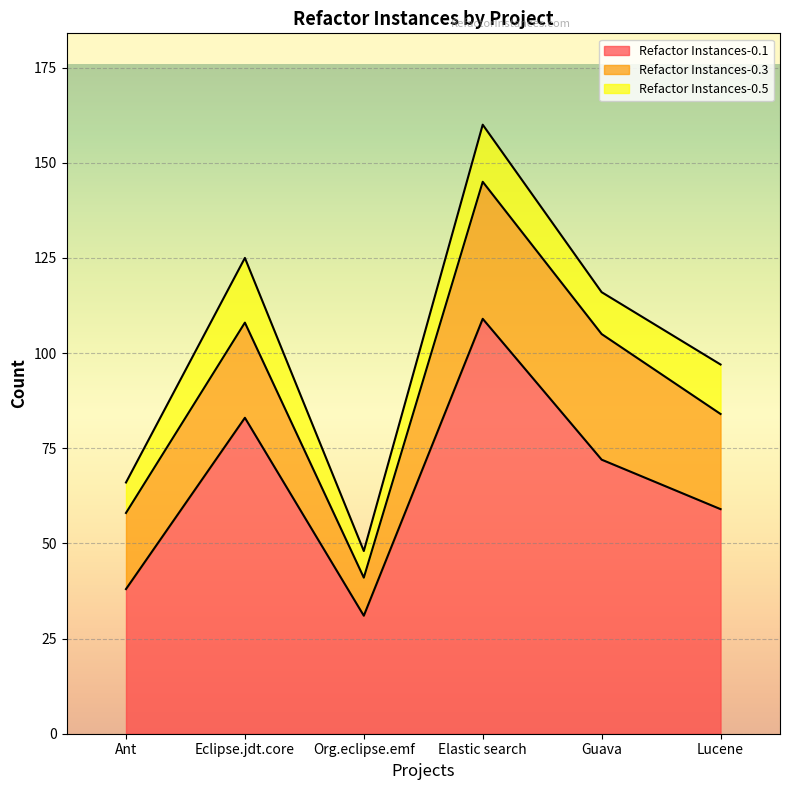

How many distinct data groups are displayed?

3